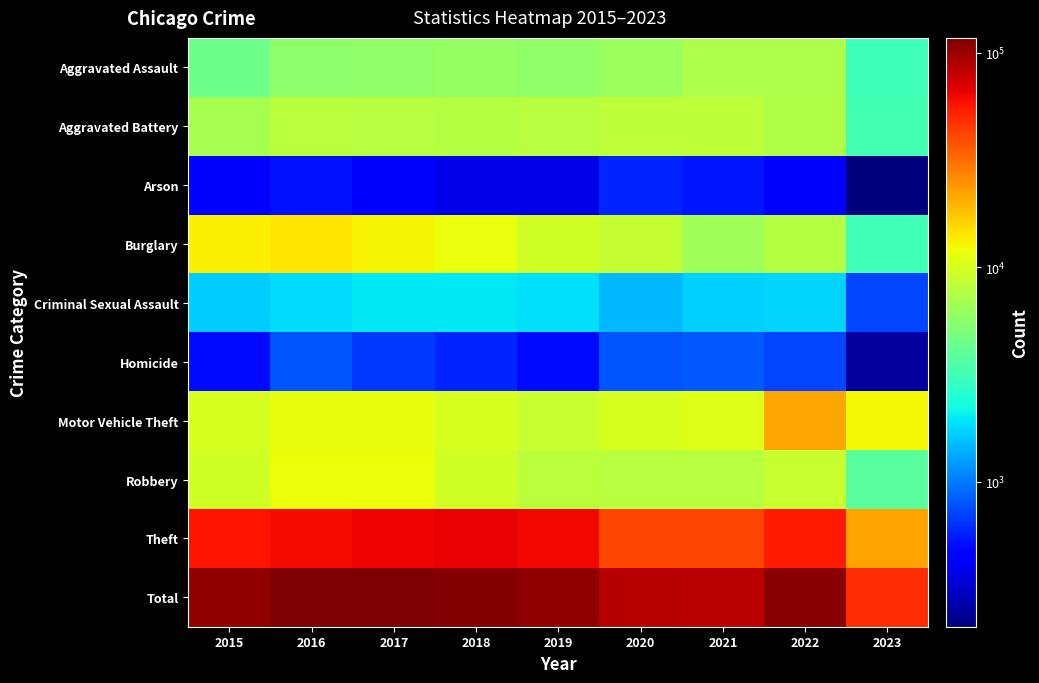

Reading left to right, transcribe all the data shown in this chart.

Aggravated Assault: 2015=4480	2016=5712	2017=5793	2018=6001	2019=5841	2020=6263	2021=7243	2022=7277	2023=3095
Aggravated Battery: 2015=7018	2016=8085	2017=7845	2018=7734	2019=7857	2020=8319	2021=8346	2022=7487	2023=3230
Arson: 2015=448	2016=515	2017=444	2018=373	2019=376	2020=588	2021=529	2022=422	2023=211
Burglary: 2015=13184	2016=14289	2017=13001	2018=11746	2019=9639	2020=8757	2021=6658	2022=7589	2023=3118
Criminal Sexual Assault: 2015=1676	2016=1824	2017=1951	2018=1990	2019=1886	2020=1461	2021=1695	2022=1758	2023=719
Homicide: 2015=496	2016=786	2017=672	2018=589	2019=498	2020=787	2021=804	2022=717	2023=253
Motor Vehicle Theft: 2015=10068	2016=11286	2017=11380	2018=9985	2019=8977	2020=9958	2021=10599	2022=21444	2023=12521
Robbery: 2015=9638	2016=11960	2017=11880	2018=9680	2019=7994	2020=7855	2021=7917	2022=8965	2023=3827
Theft: 2015=57350	2016=61620	2017=64382	2018=65286	2019=62491	2020=41319	2021=40792	2022=54785	2023=22424
Total: 2015=104358	2016=116077	2017=117348	2018=113384	2019=105559	2020=85307	2021=84583	2022=110444	2023=49398